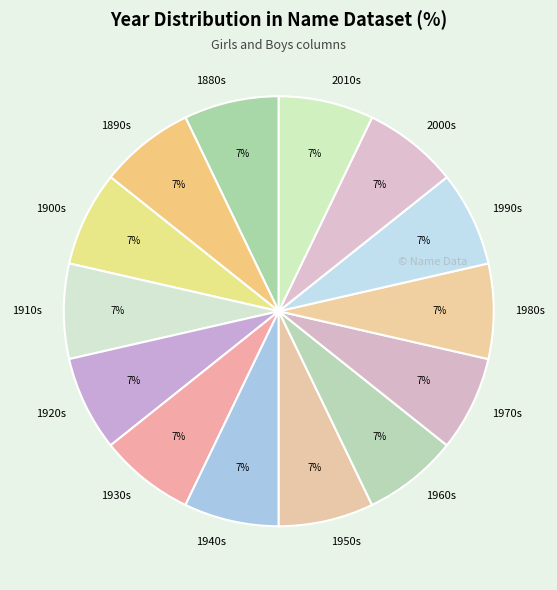

Is there any slice that represents more than half of the pie?

No